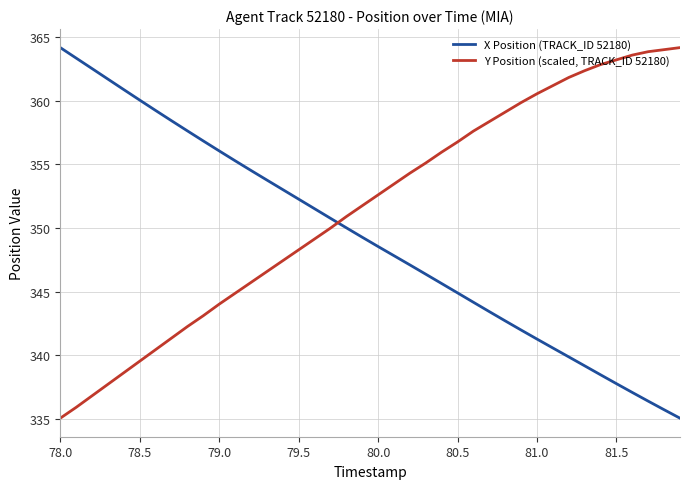

True or false: Y Position (scaled, TRACK_ID 52180) and X Position (TRACK_ID 52180) cross at least once.

True